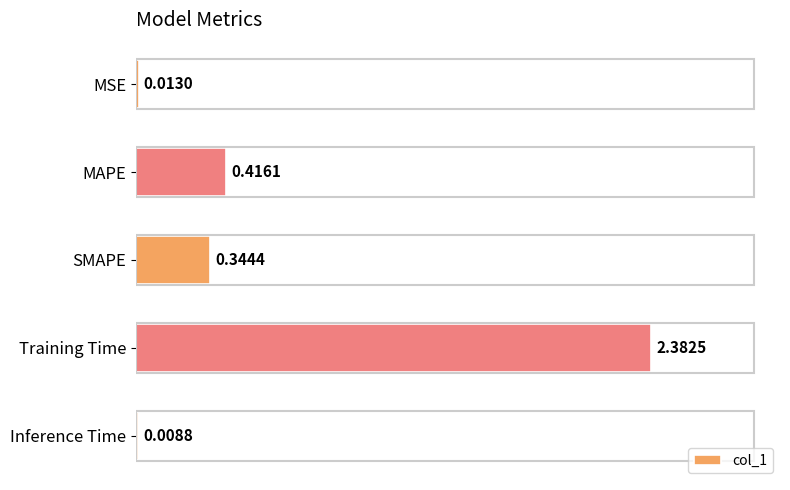

At which category does the chart reach its peak across all series?

Training Time